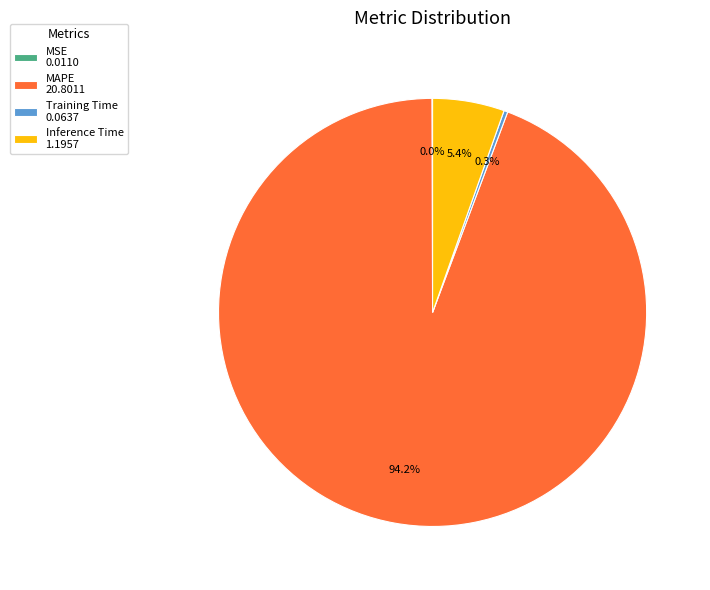

What percentage is NOT represented by Inference Time 1.1957?

94.6%